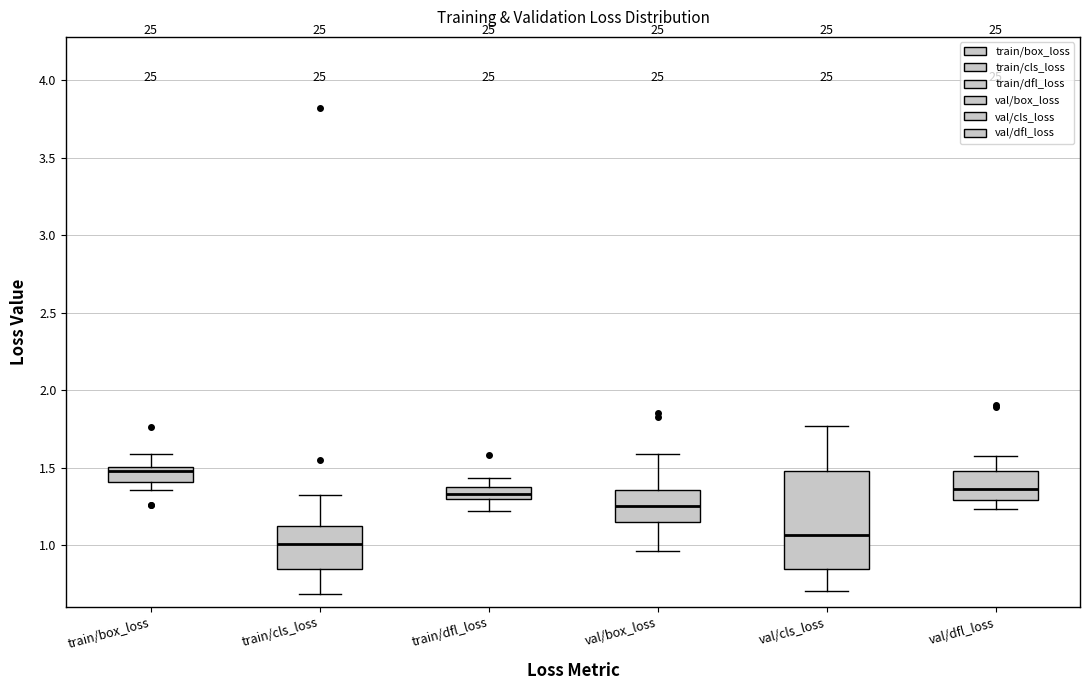

Which box has the highest median line?

train/box_loss